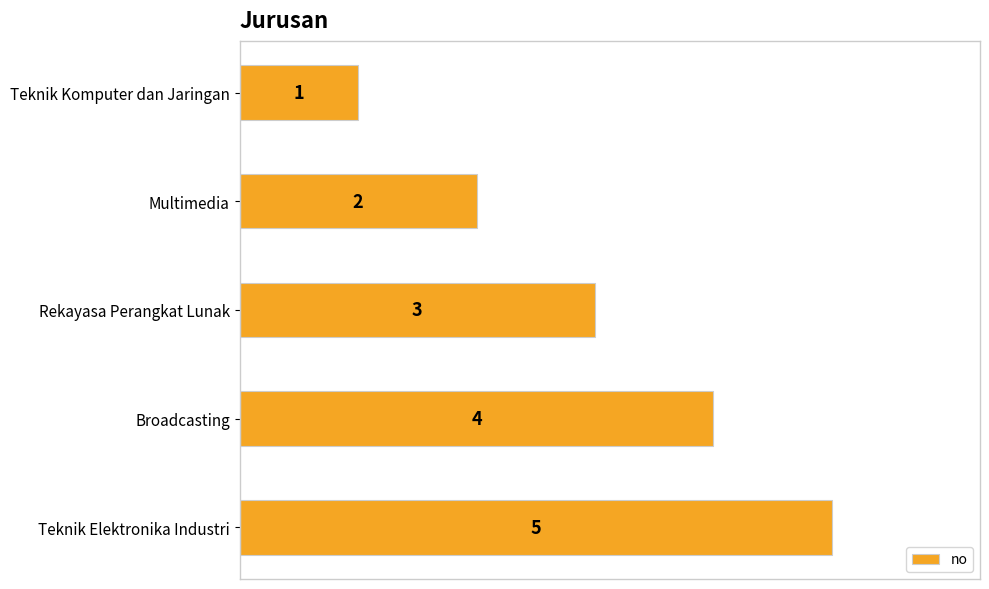

What is the difference between the second highest and minimum values?

3